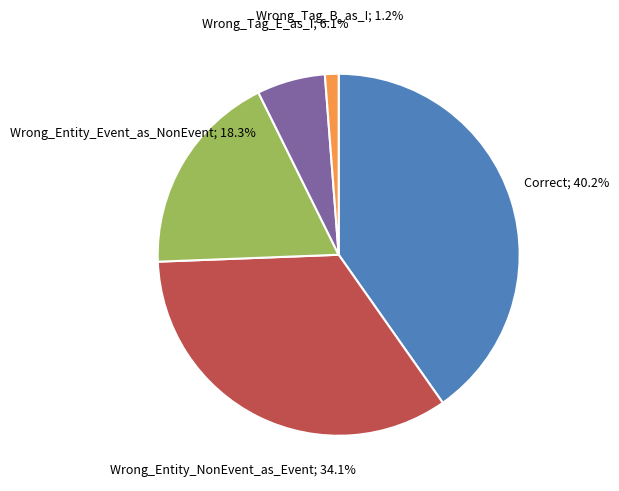

Does any single category account for the majority?

No